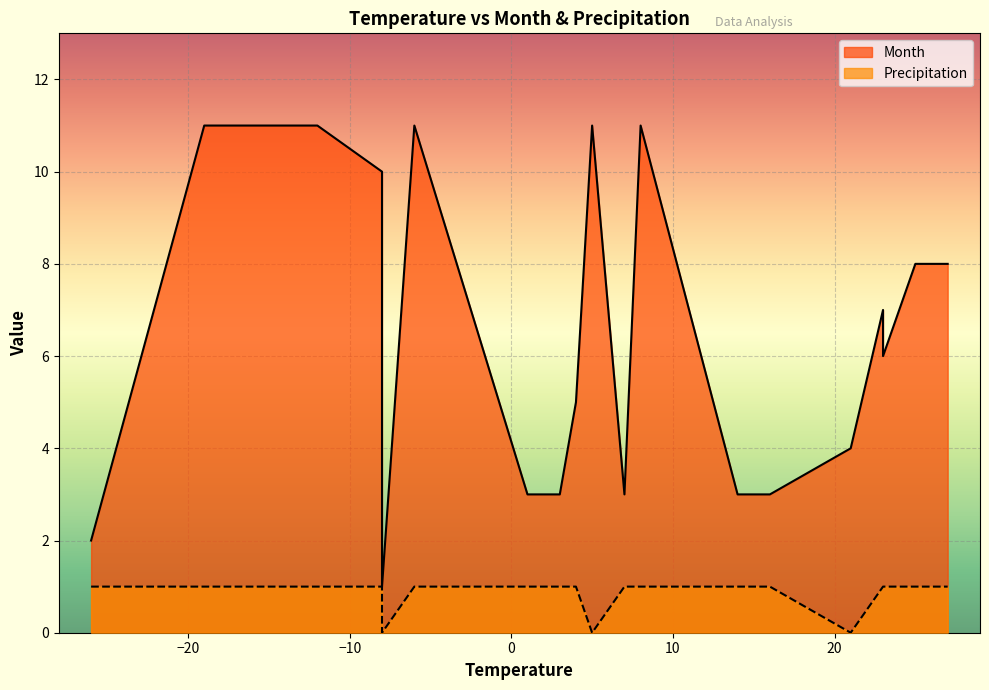

How many series are shown in this chart?

2